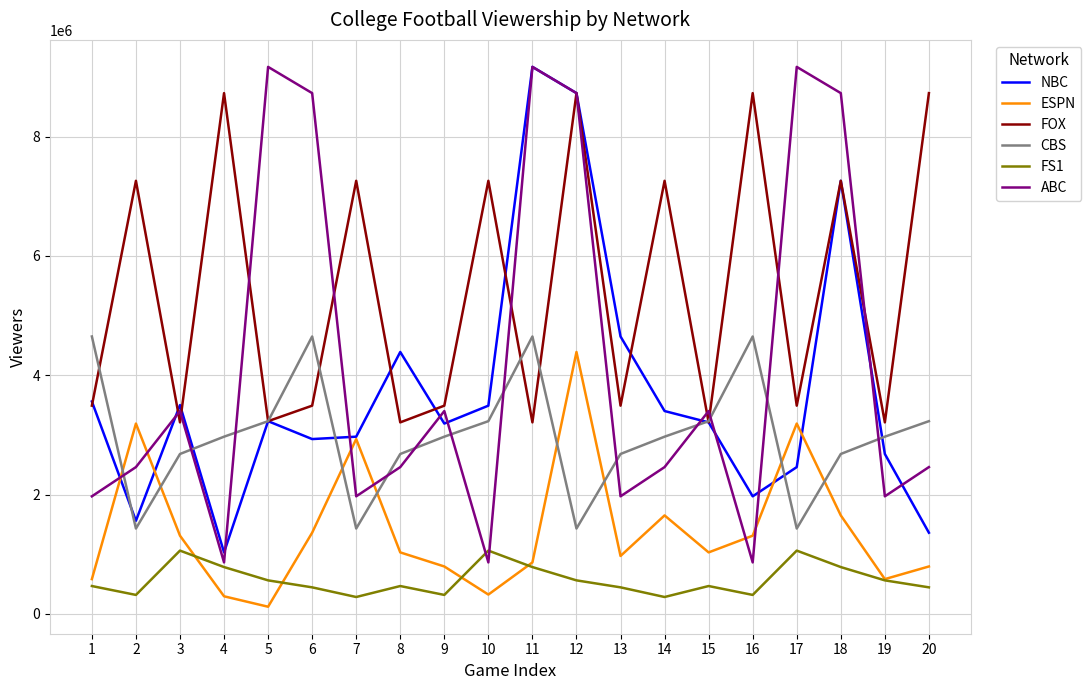

What is the maximum value shown in the chart?

9170000